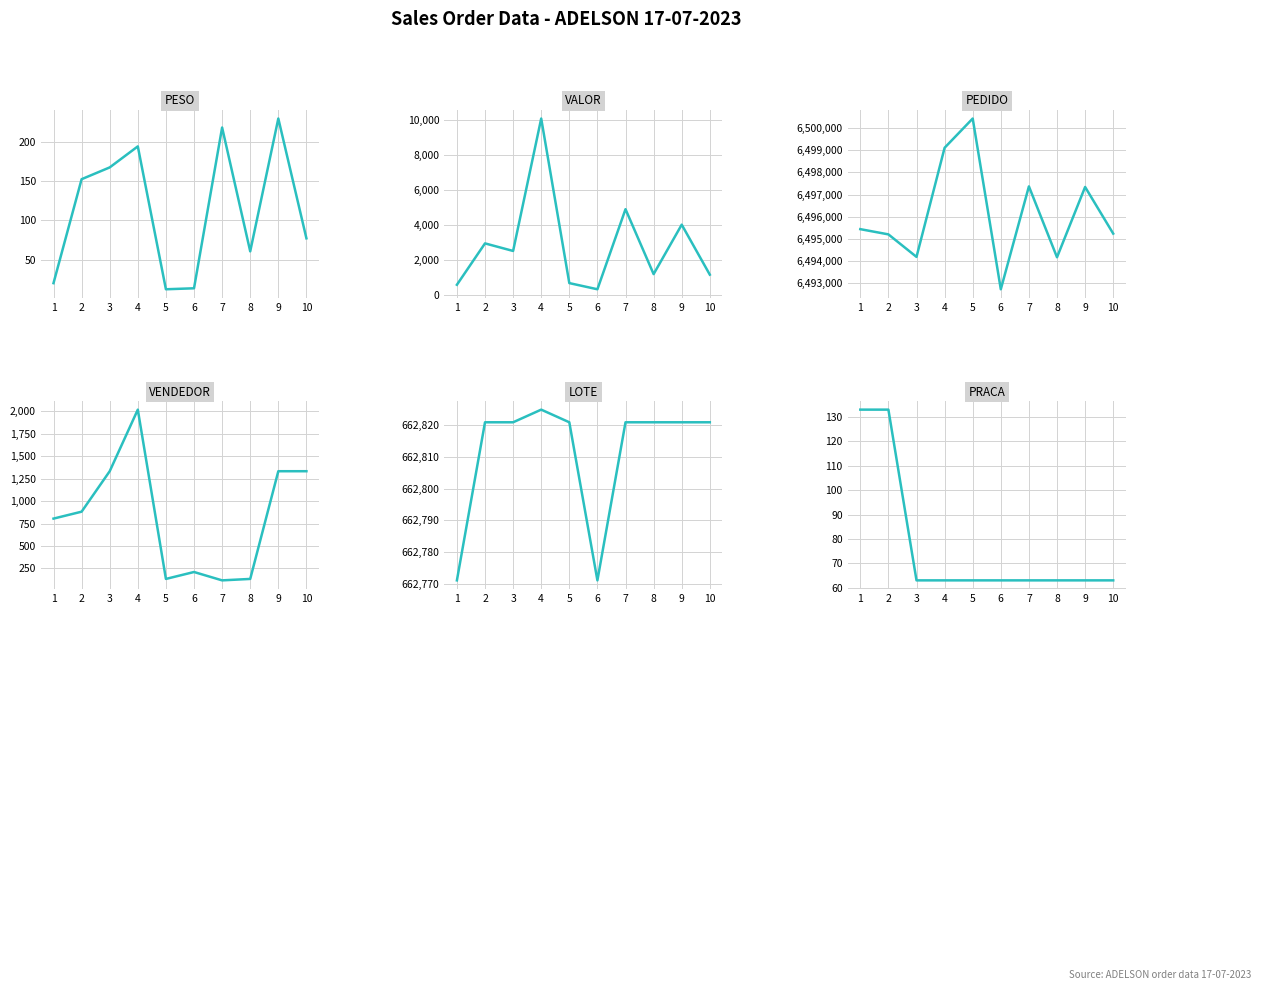

Count the number of categories in the chart.

10